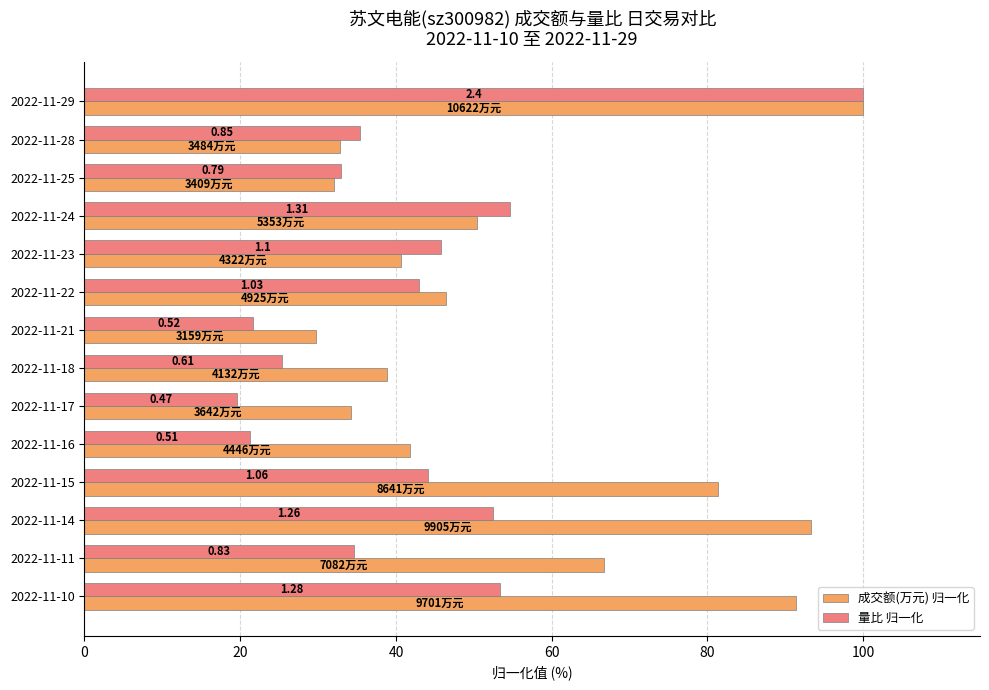

What are all the series names shown in the legend?

成交额(万元) 归一化, 量比 归一化